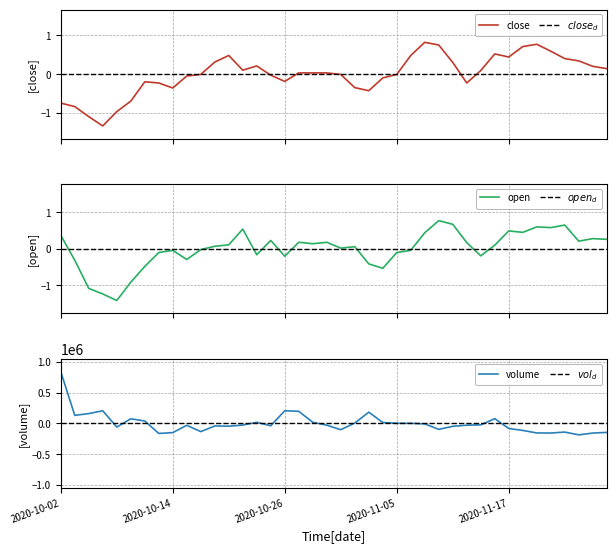

At which label is close closest to 0?

2020-10-16